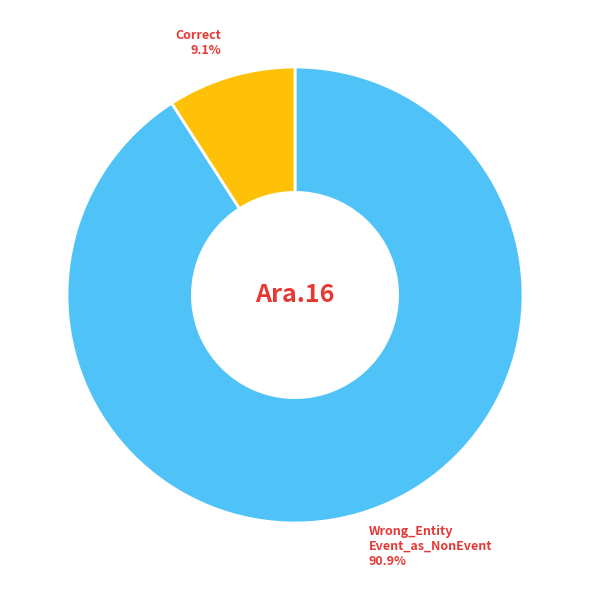

Rank the categories by value from highest to lowest.

Wrong_Entity Event_as_NonEvent, Correct